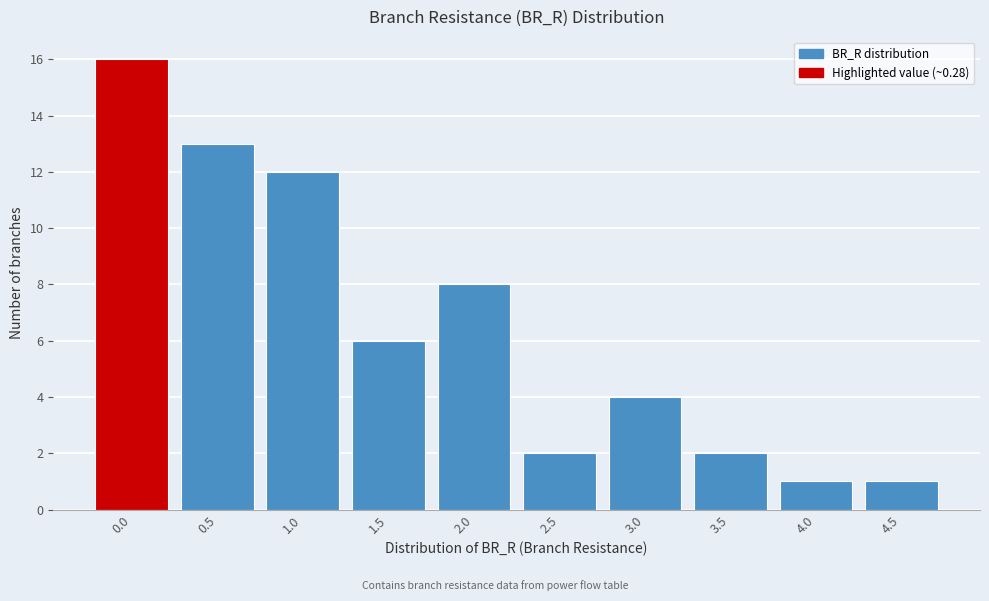

Reading right to left, transcribe all the data shown in this chart.

1	1	2	4	2	8	6	12	13	16